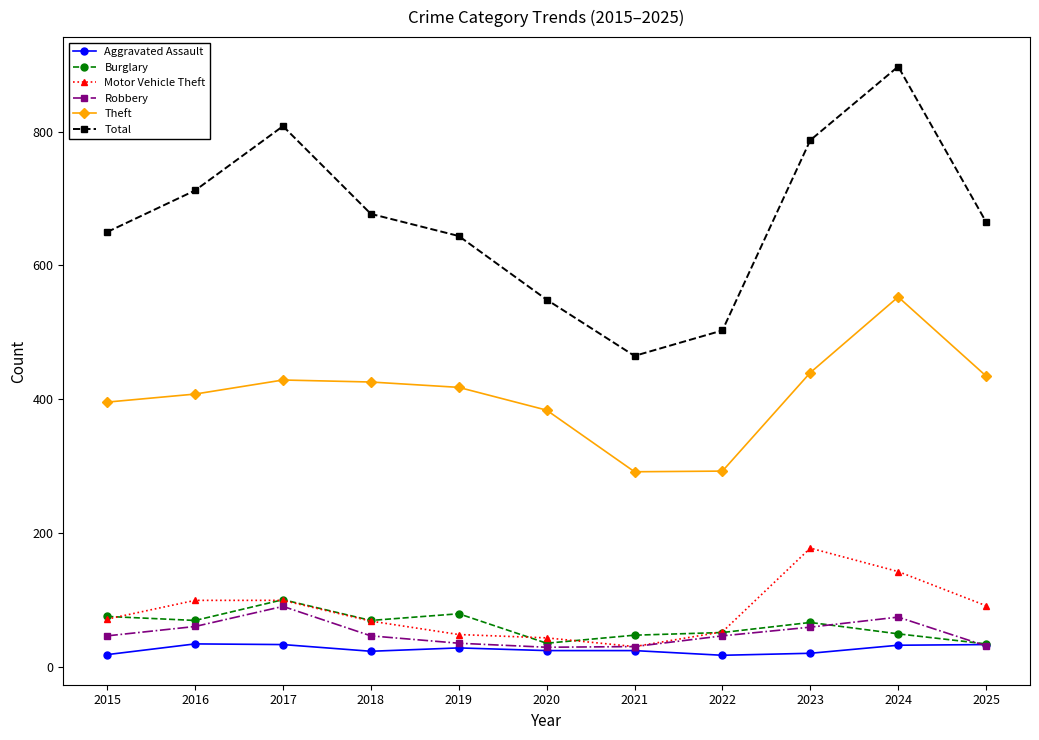

What is the value of the Aggravated Assault point at the 4th from the left?

24